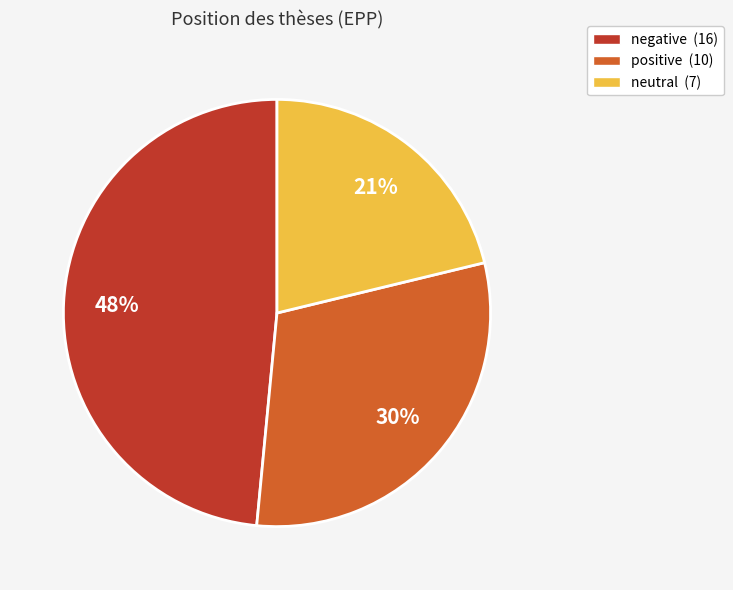

To the nearest percent, what is the difference between the neutral and negative slice percentages?

27%